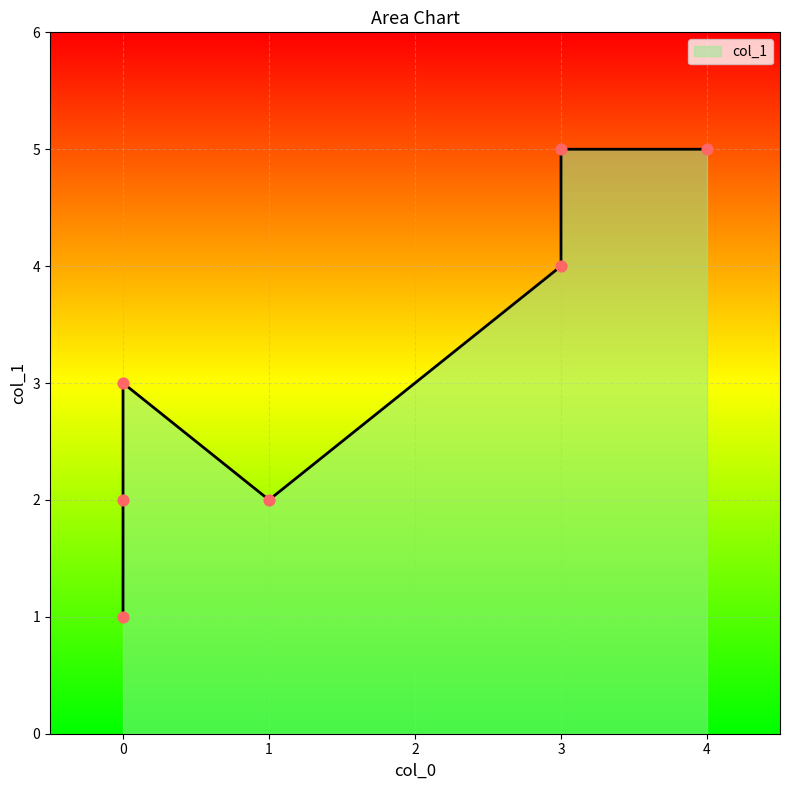

What is the ratio of the value at 0 to the value at 3?

0.5